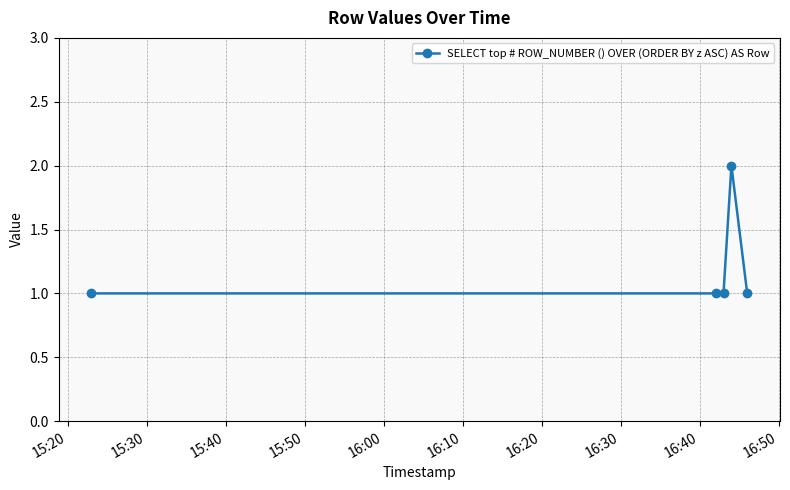

Does the chart display data point markers on the line(s)?

Yes